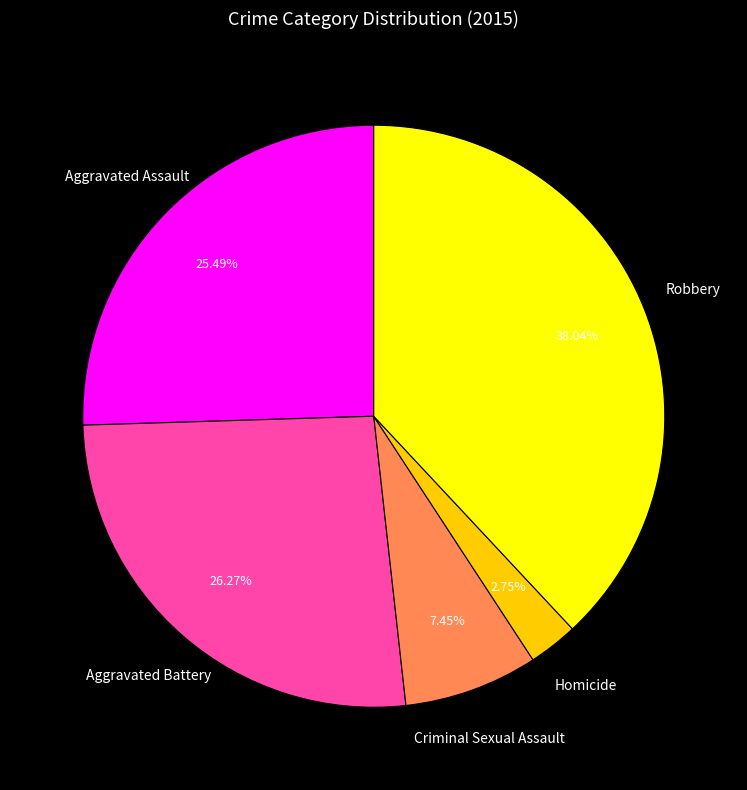

Is there any slice that represents more than half of the pie?

No